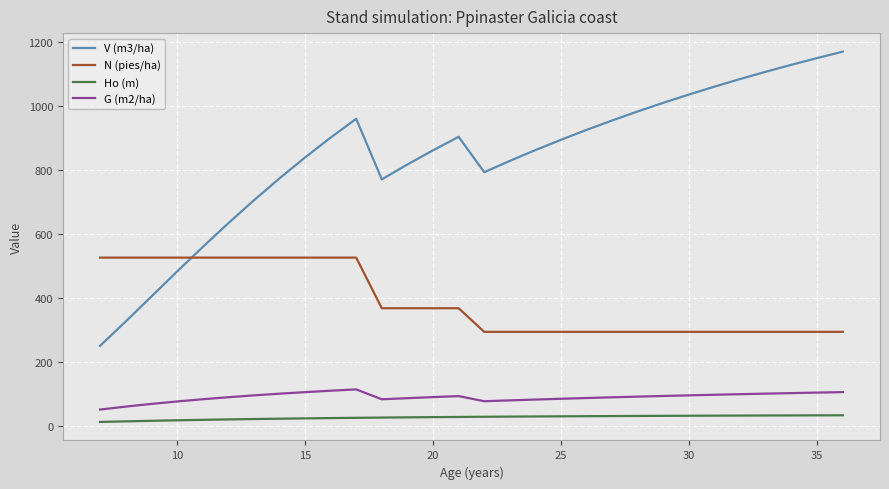

Rank the series by their maximum value, from lowest to highest.

Ho (m), G (m2/ha), N (pies/ha), V (m3/ha)